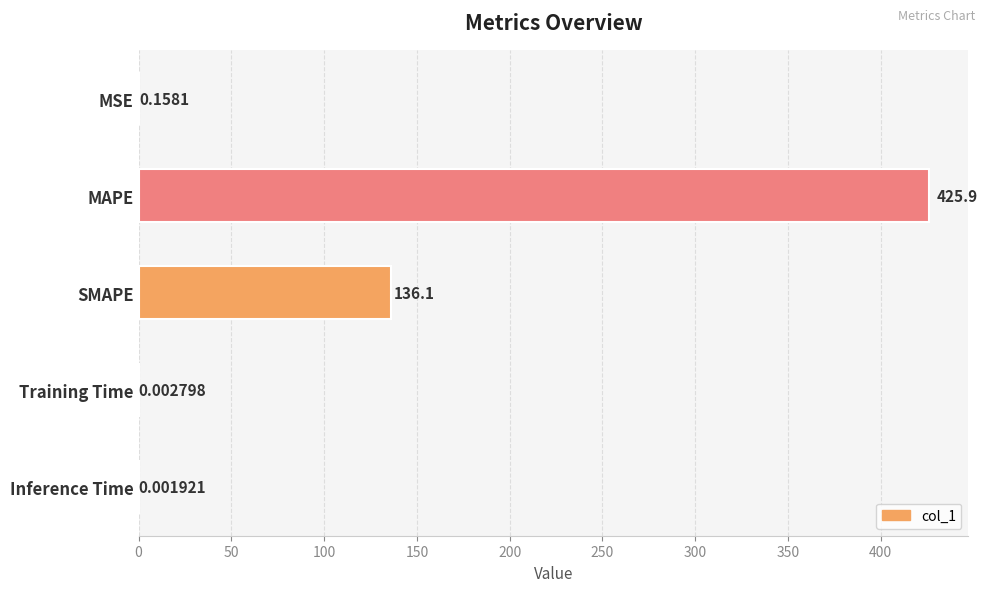

What is the sum of all values?

562.2